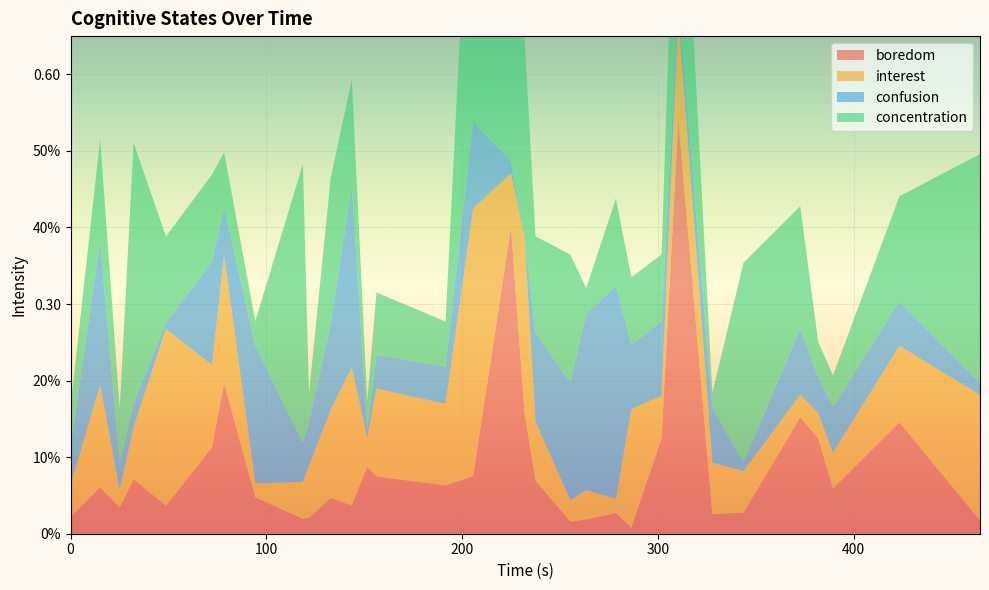

Reading right to left, extract all data points from this chart.

boredom: 31=0.0	30=0.1	29=0.1	28=0.1	27=0.2	26=0.0	25=0.0	24=0.5	23=0.1	22=0.0	21=0.0	20=0.0	19=0.0	18=0.1	17=0.2	16=0.4	15=0.1	14=0.1	13=0.1	12=0.1	11=0.0	10=0.0	9=0.0	8=0.0	7=0.0	6=0.2	5=0.1	4=0.0	3=0.1	2=0.0	1=0.1	0=0.0
interest: 31=0.2	30=0.1	29=0.0	28=0.0	27=0.0	26=0.1	25=0.1	24=0.1	23=0.1	22=0.2	21=0.0	20=0.0	19=0.0	18=0.1	17=0.2	16=0.1	15=0.3	14=0.1	13=0.1	12=0.0	11=0.2	10=0.1	9=0.1	8=0.0	7=0.0	6=0.2	5=0.1	4=0.2	3=0.1	2=0.0	1=0.1	0=0.0
confusion: 31=0.0	30=0.1	29=0.1	28=0.0	27=0.1	26=0.0	25=0.1	24=0.0	23=0.1	22=0.1	21=0.3	20=0.2	19=0.2	18=0.1	17=0.0	16=0.0	15=0.1	14=0.0	13=0.0	12=0.0	11=0.2	10=0.1	9=0.1	8=0.1	7=0.2	6=0.1	5=0.1	4=0.0	3=0.0	2=0.0	1=0.2	0=0.1
concentration: 31=0.3	30=0.1	29=0.0	28=0.0	27=0.2	26=0.3	25=0.0	24=0.3	23=0.1	22=0.1	21=0.1	20=0.0	19=0.2	18=0.1	17=0.3	16=0.3	15=0.5	14=0.1	13=0.1	12=0.0	11=0.1	10=0.2	9=0.0	8=0.4	7=0.0	6=0.1	5=0.1	4=0.1	3=0.3	2=0.1	1=0.1	0=0.1